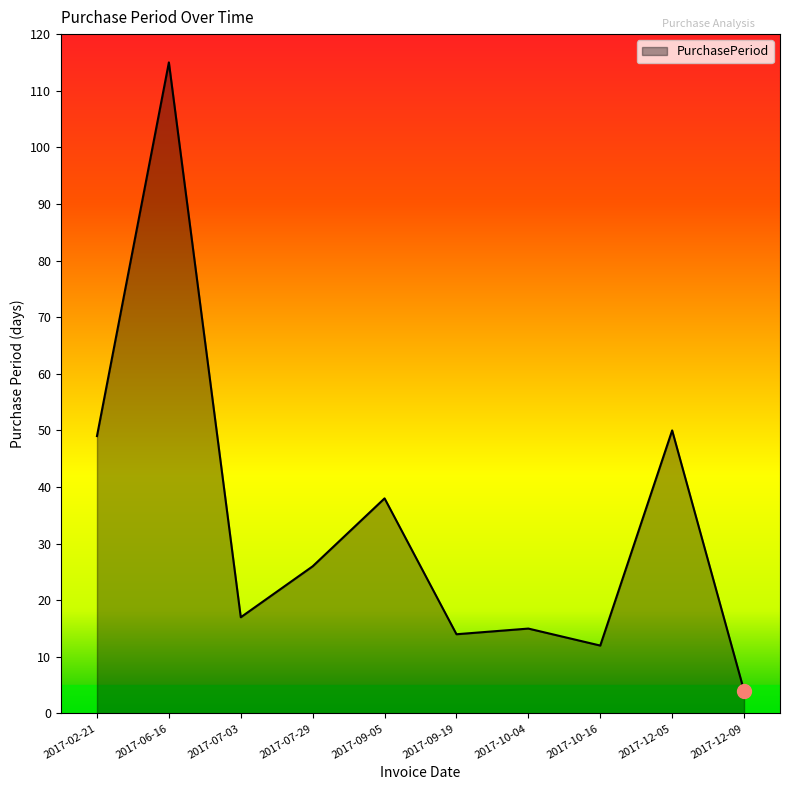

List the labels in order of value, smallest first.

2017-12-09, 2017-10-16, 2017-09-19, 2017-10-04, 2017-07-03, 2017-07-29, 2017-09-05, 2017-02-21, 2017-12-05, 2017-06-16